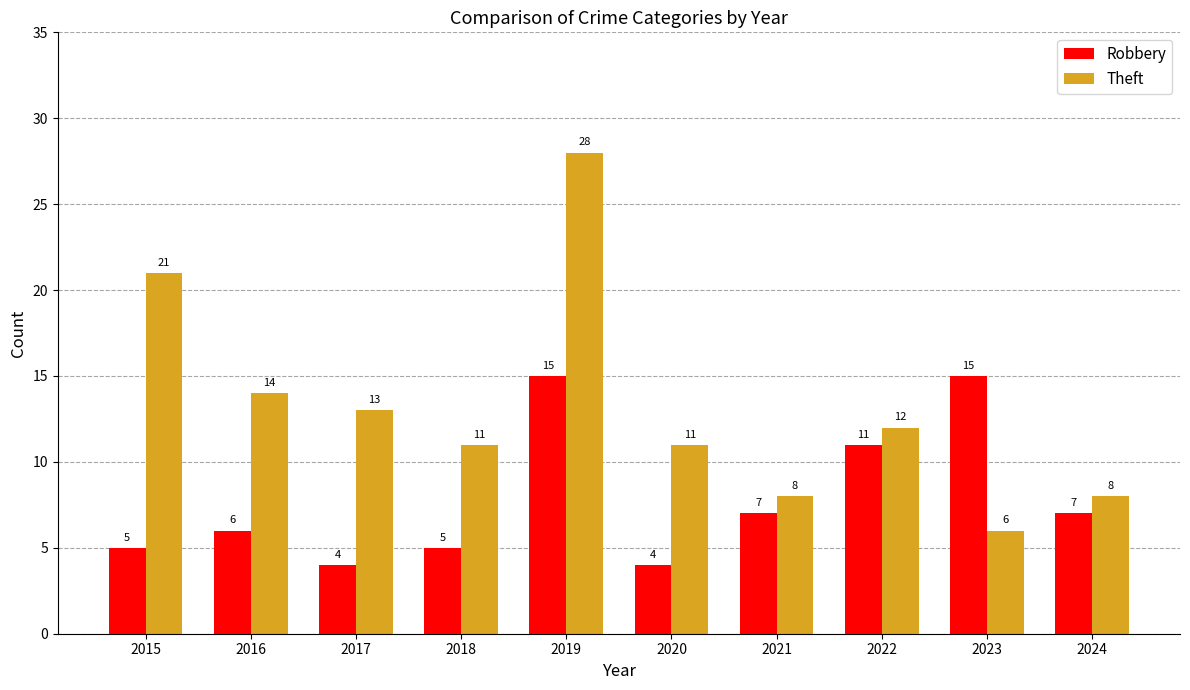

How many groups of bars are there?

10